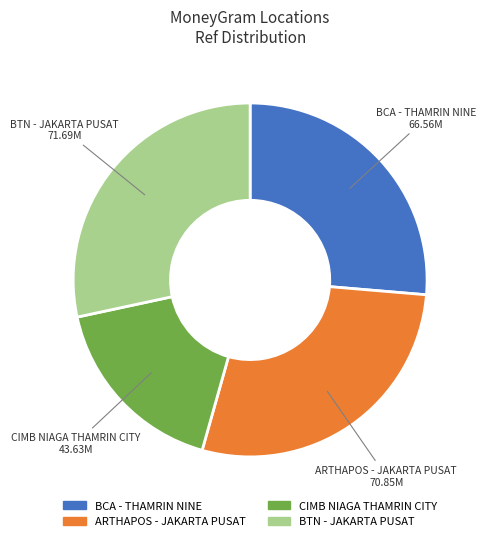

Does any single category account for the majority?

No